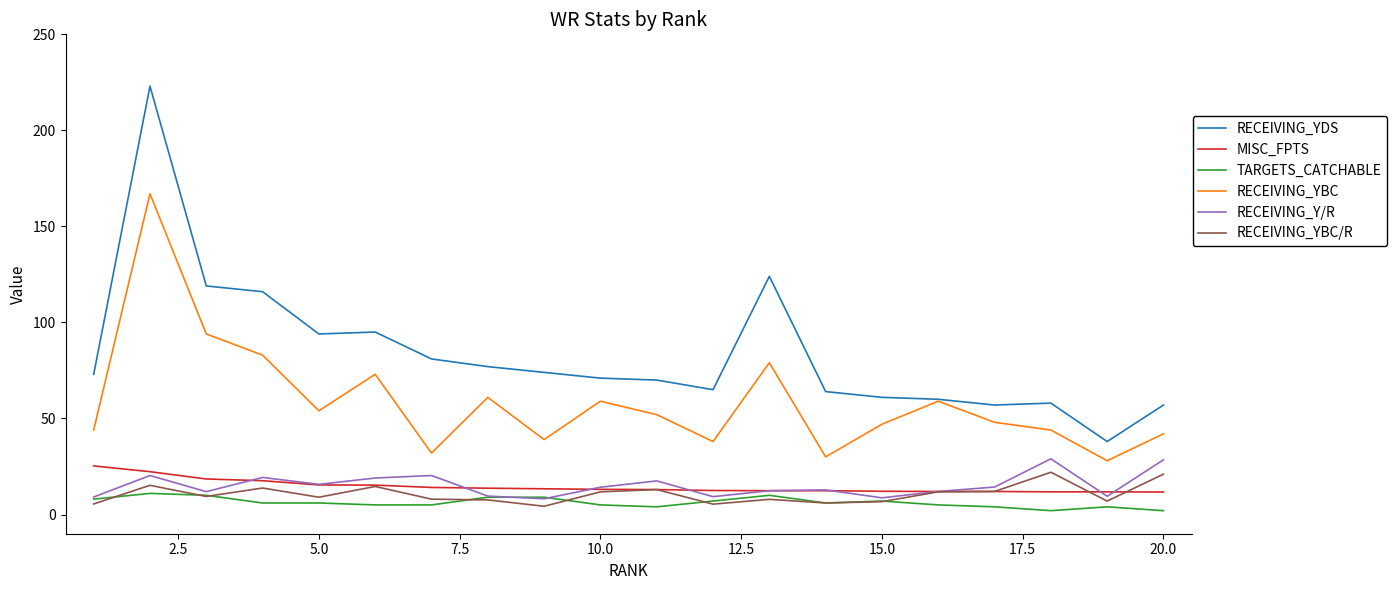

Which series has the widest spread of values?

RECEIVING_YDS